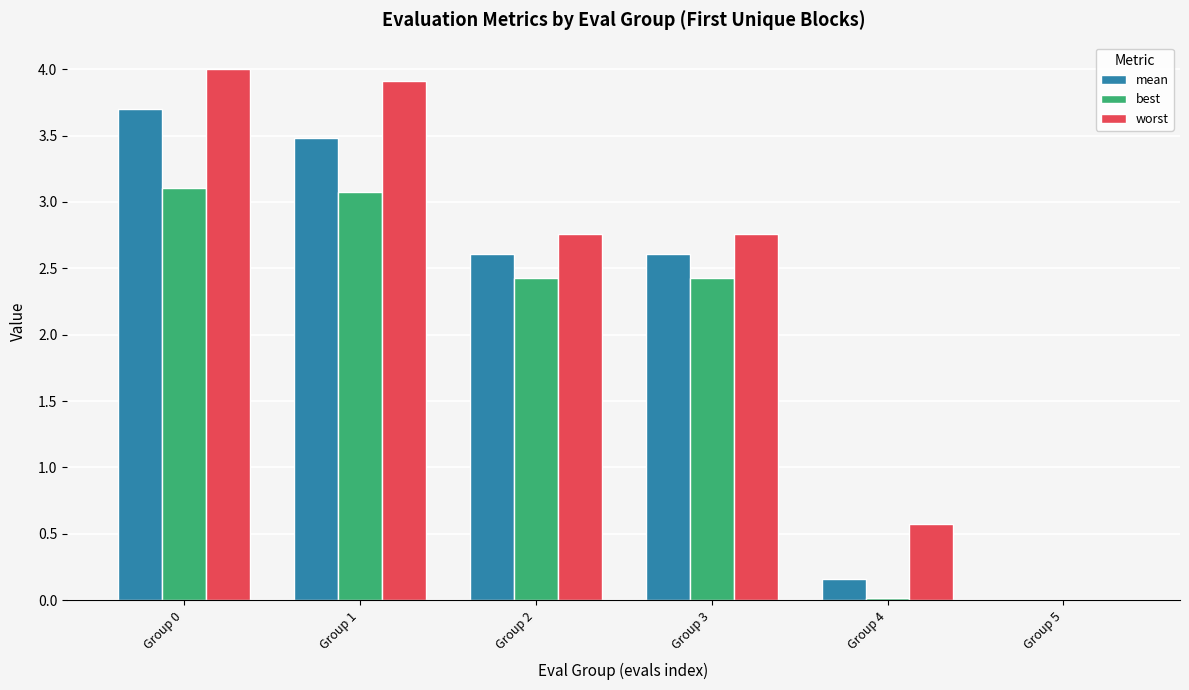

The value of worst at Group 3 is 2.8. True or false?

True